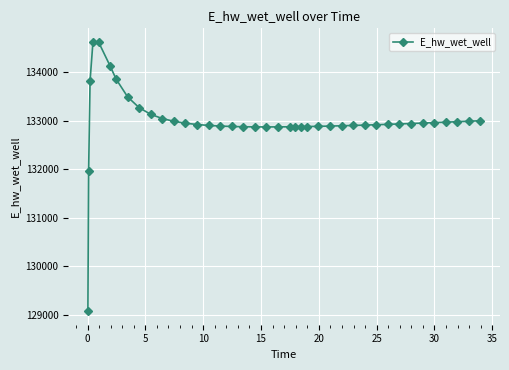

What is the value of the 32nd point from the left?

132925.6